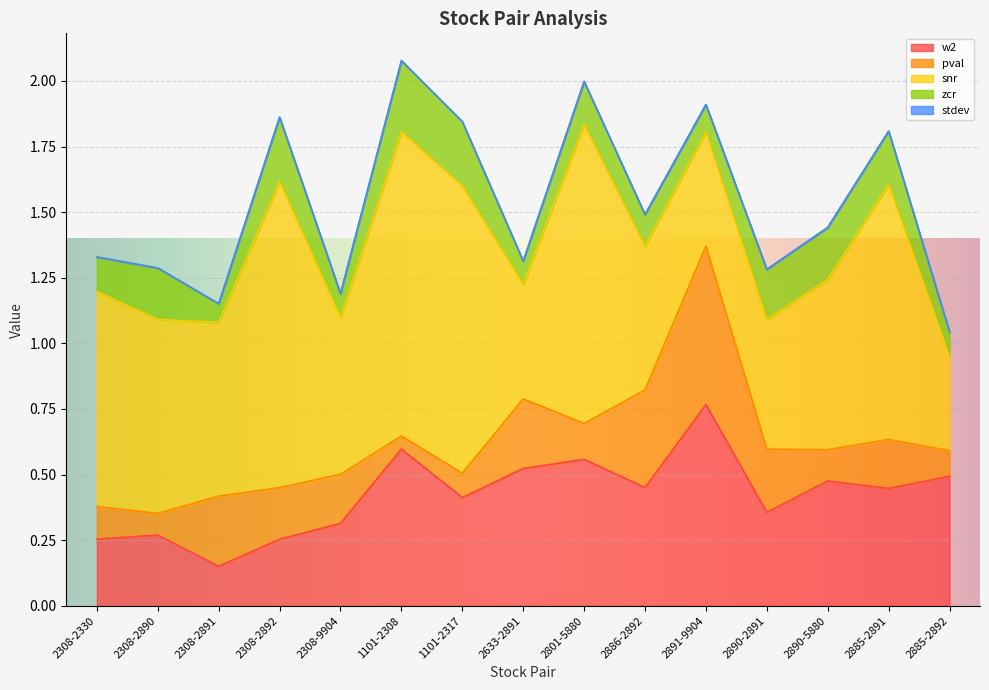

Reading left to right, list all the values displayed in this chart.

w2: 0.3	0.3	0.2	0.3	0.3	0.6	0.4	0.5	0.6	0.5	0.8	0.4	0.5	0.4	0.5
pval: 0.1	0.1	0.3	0.2	0.2	0.0	0.1	0.3	0.1	0.4	0.6	0.2	0.1	0.2	0.1
snr: 0.8	0.7	0.7	1.2	0.6	1.2	1.1	0.4	1.1	0.5	0.4	0.5	0.6	1.0	0.4
zcr: 0.1	0.2	0.1	0.2	0.1	0.3	0.2	0.1	0.2	0.1	0.1	0.2	0.2	0.2	0.1
stdev: 0.0	0.0	0.0	0.0	0.0	0.0	0.0	0.0	0.0	0.0	0.0	0.0	0.0	0.0	0.0